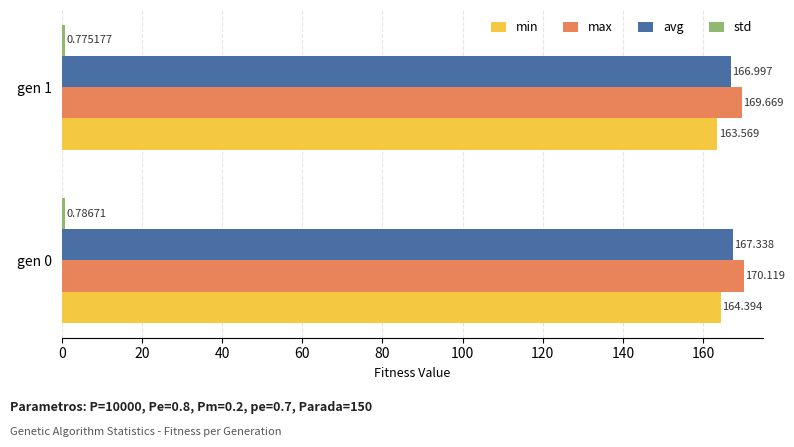

What is the difference between the maximum and minimum values in the avg series?

0.3